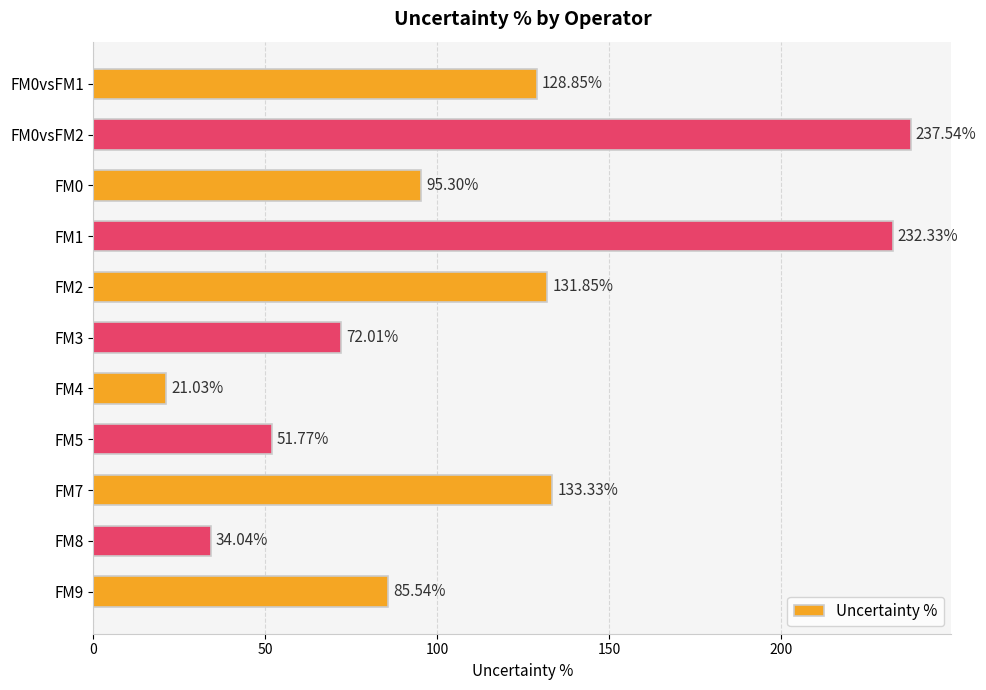

What is the change in value from FM0vsFM2 to FM1?

-5.2